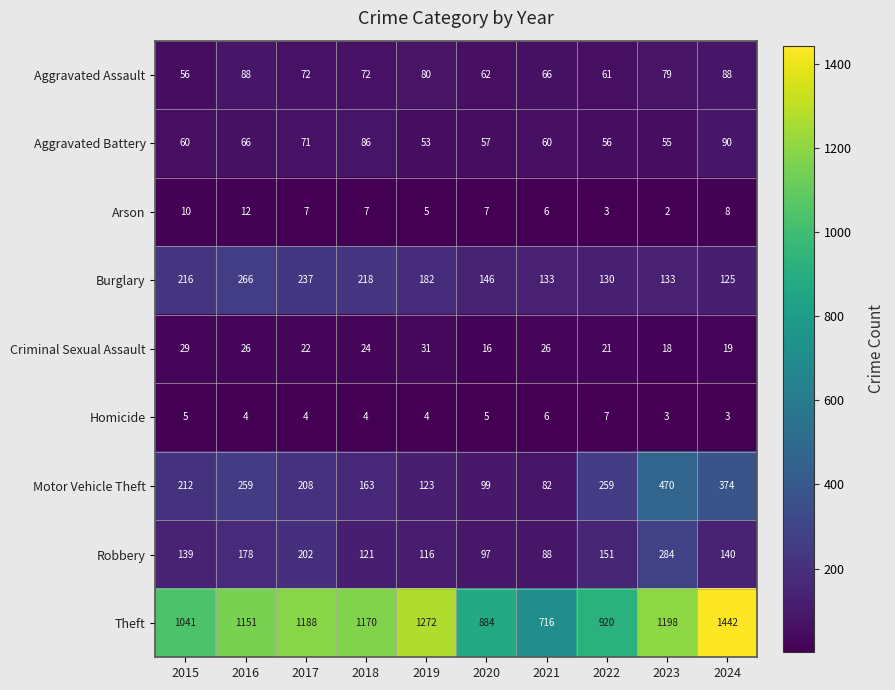

Rank the categories by Theft value from highest to lowest.

2024, 2019, 2023, 2017, 2018, 2016, 2015, 2022, 2020, 2021